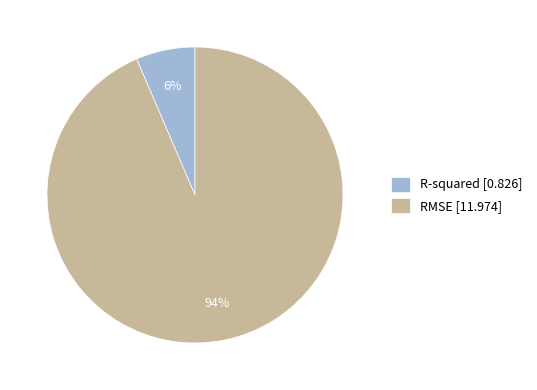

Is the sum of RMSE [11.974] and R-squared [0.826] greater than half?

Yes